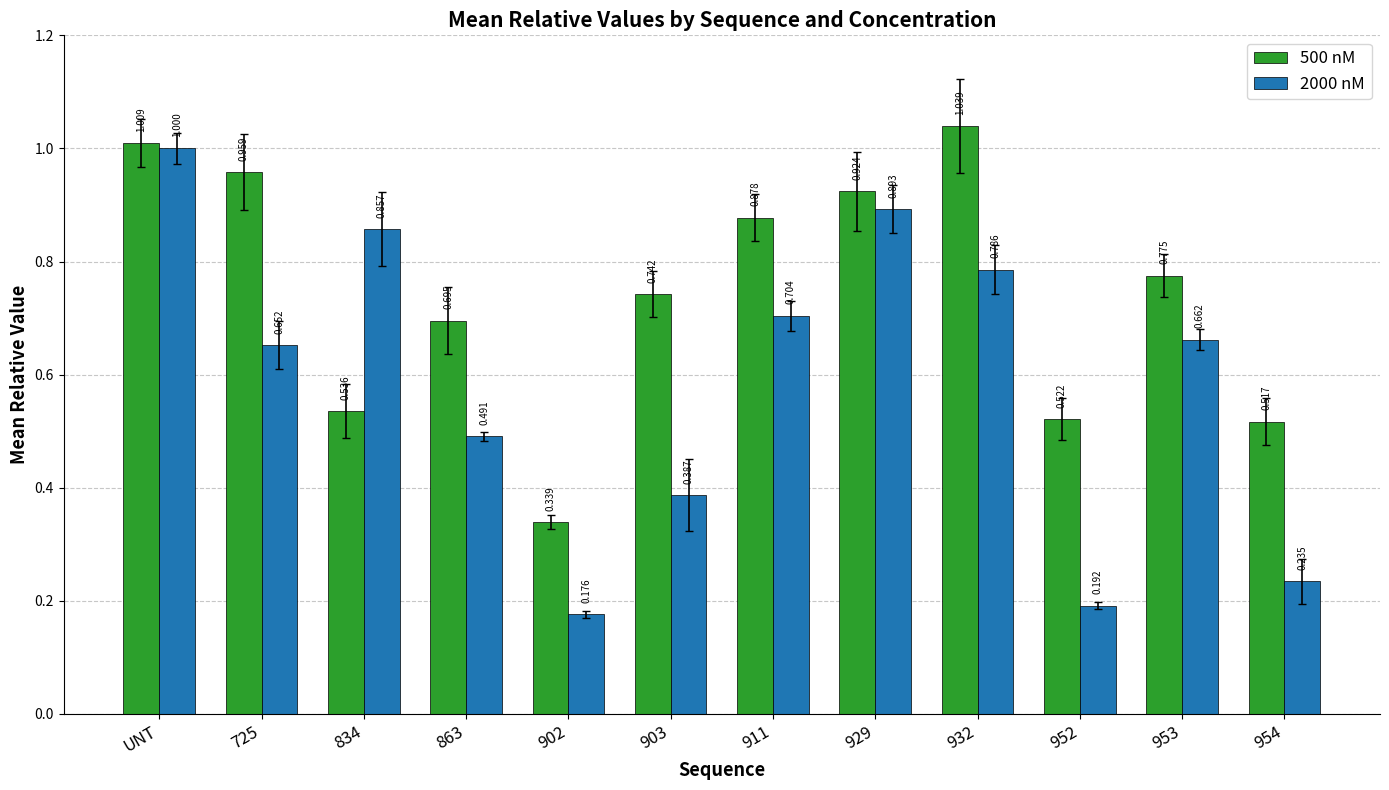

At which category is the sum across all series the highest?

UNT